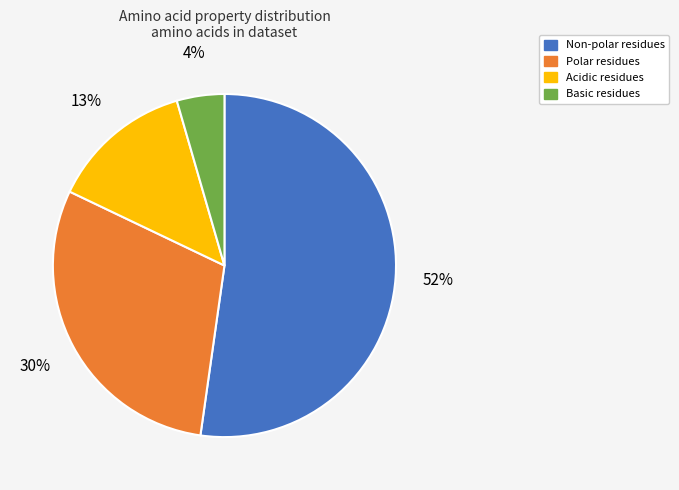

What is the smallest slice in the pie chart?

Basic residues